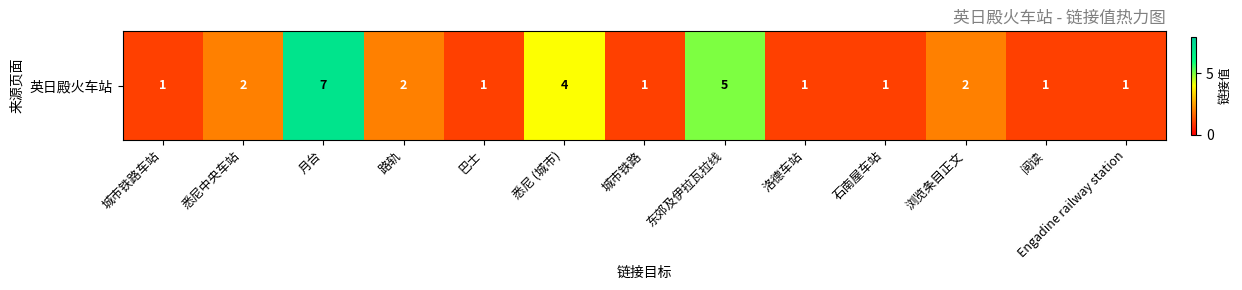

List the labels in order of value, largest first.

月台, 东郊及伊拉瓦拉线, 悉尼 (城市), 悉尼中央车站, 路轨, 浏览条目正文, 城市铁路车站, 巴士, 城市铁路, 洛德车站, 石南屋车站, 阅读, Engadine railway station